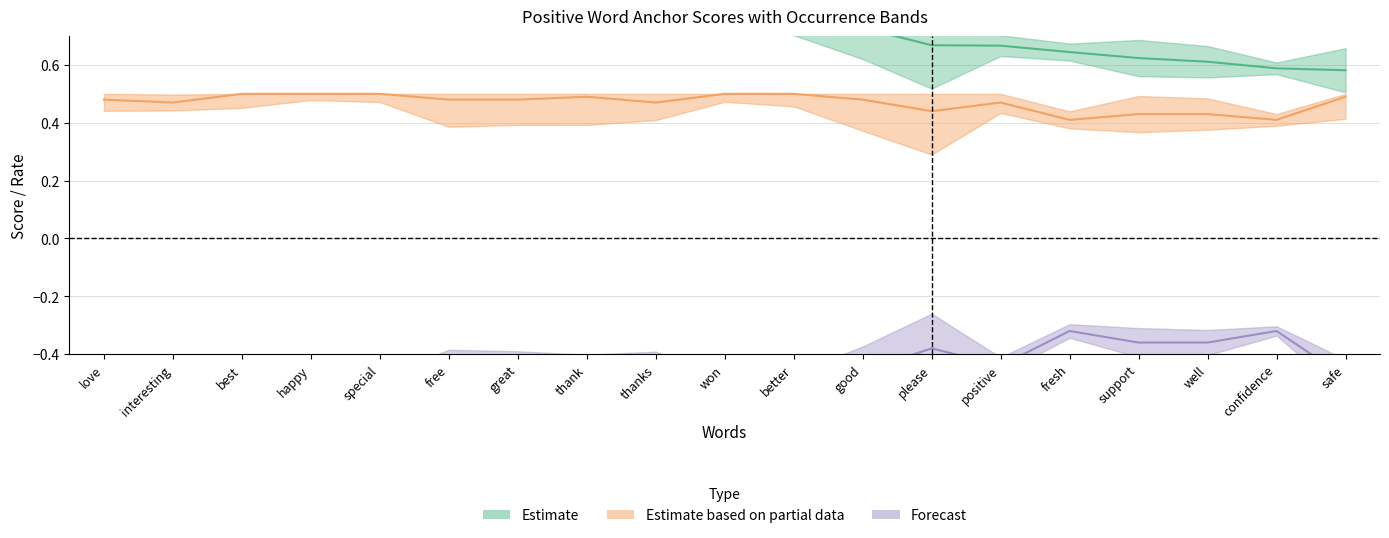

What position from the right is confidence?

2